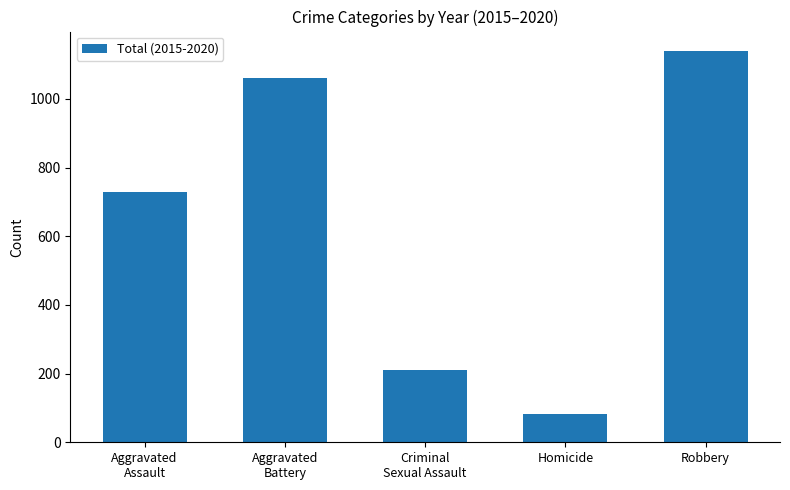

Which has a higher value, Robbery or Criminal
Sexual Assault?

Robbery